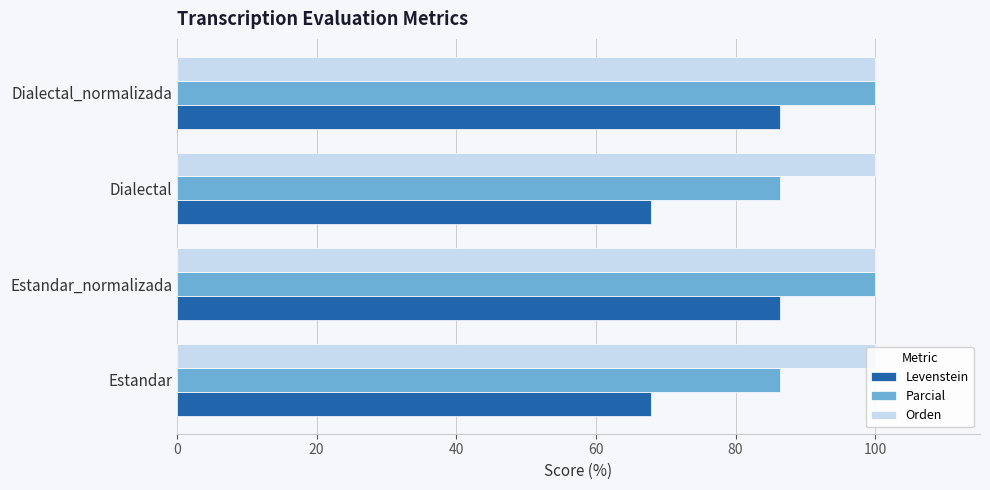

What is the difference between the highest and lowest values at Dialectal?

32.1